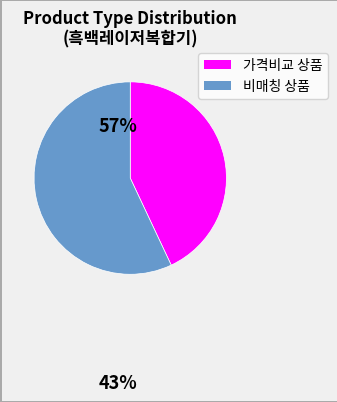

Count the number of slices in the pie.

2